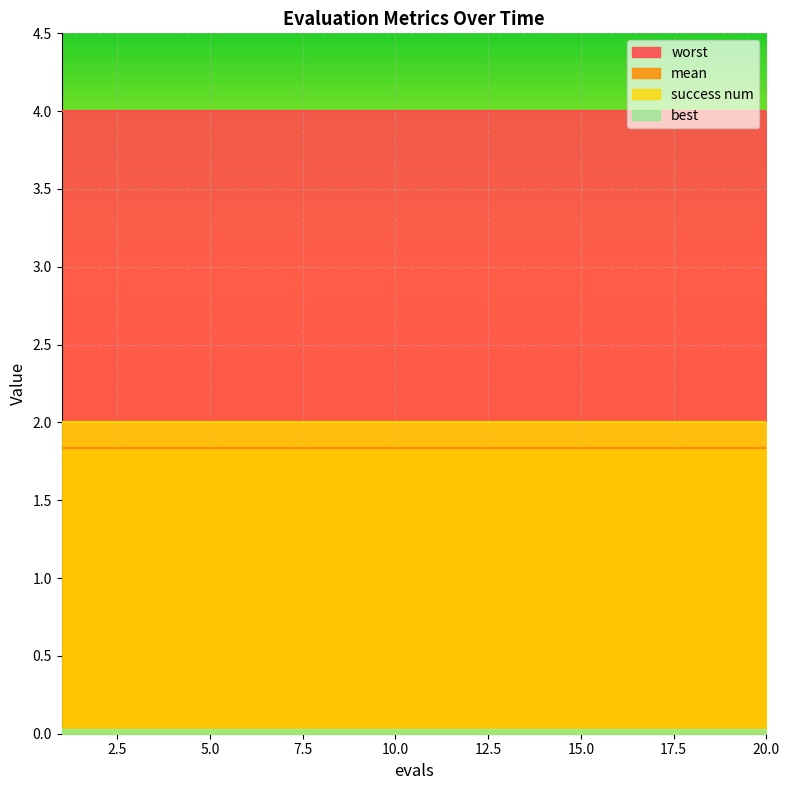

Reading right to left, list all the values displayed in this chart.

mean: 1.8	1.8	1.8	1.8	1.8	1.8	1.8	1.8	1.8	1.8	1.8	1.8	1.8	1.8	1.8	1.8	1.8	1.8	1.8	1.8
best: 0.0	0.0	0.0	0.0	0.0	0.0	0.0	0.0	0.0	0.0	0.0	0.0	0.0	0.0	0.0	0.0	0.0	0.0	0.0	0.0
worst: 4.0	4.0	4.0	4.0	4.0	4.0	4.0	4.0	4.0	4.0	4.0	4.0	4.0	4.0	4.0	4.0	4.0	4.0	4.0	4.0
success num: 2.0	2.0	2.0	2.0	2.0	2.0	2.0	2.0	2.0	2.0	2.0	2.0	2.0	2.0	2.0	2.0	2.0	2.0	2.0	2.0